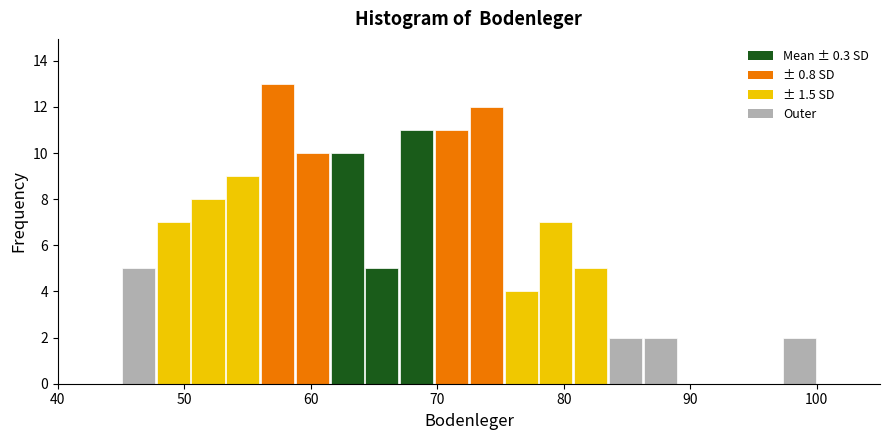

Read against the x-axis, roughly where is the centre of the tallest bar?

57